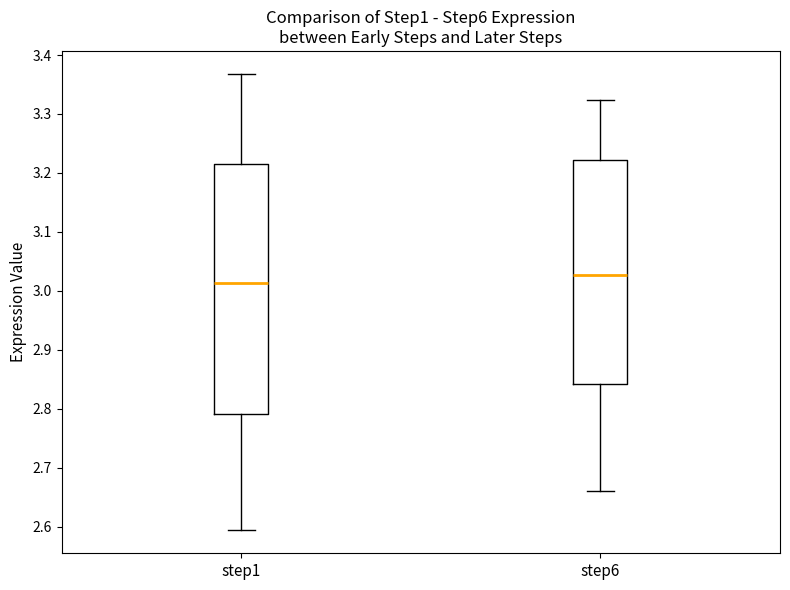

Comparing the boxes themselves (not the whiskers), which one is the tallest?

step1